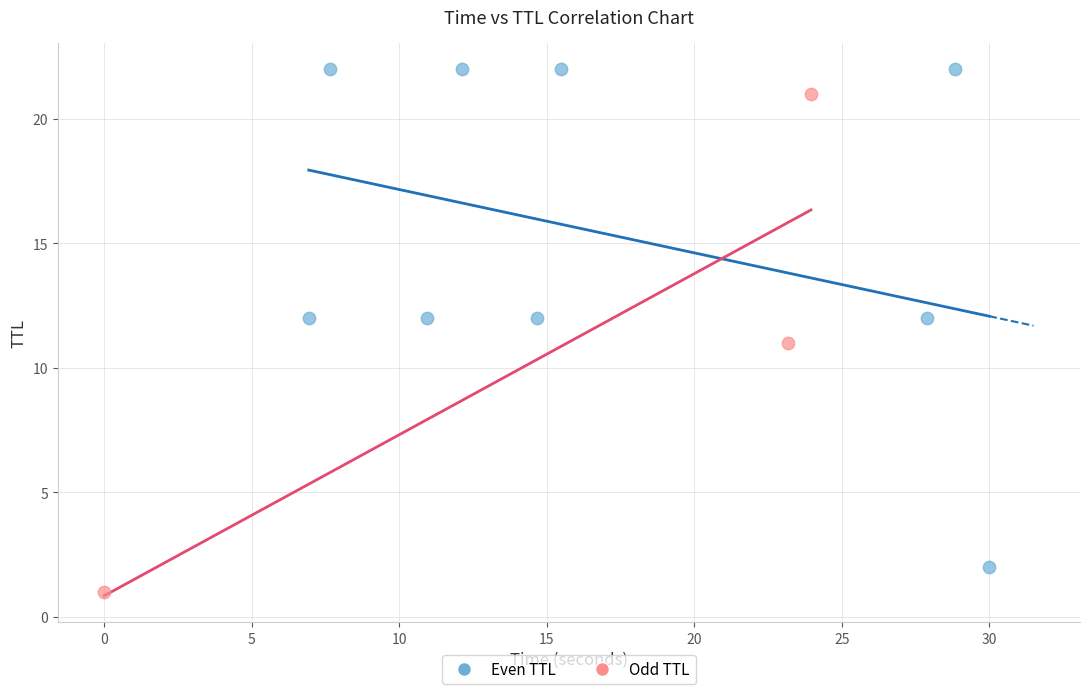

Which series contains the lowest Y value?

Odd TTL